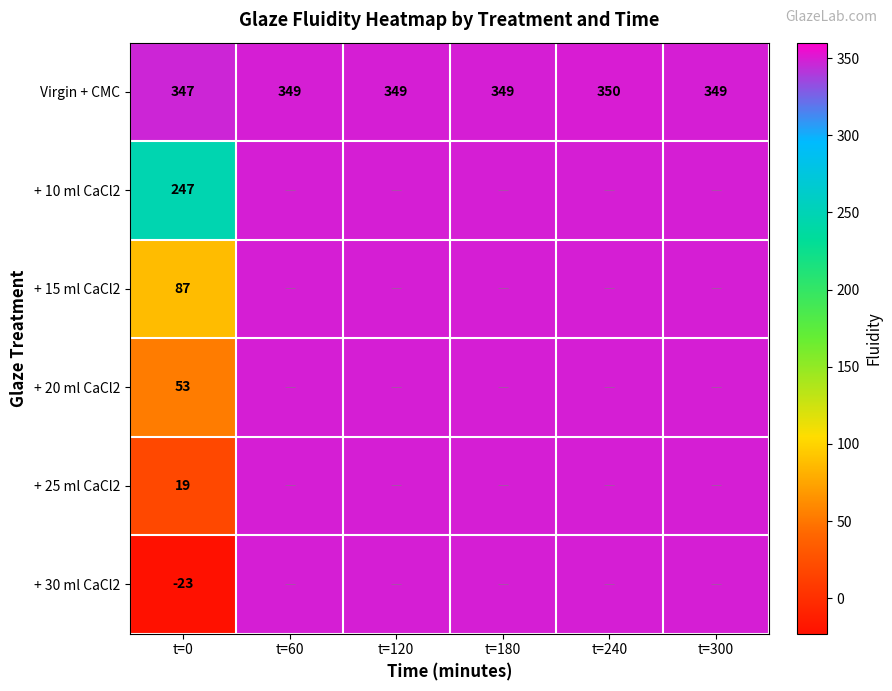

How many data points in + 25 ml CaCl2 are less than 348?

1